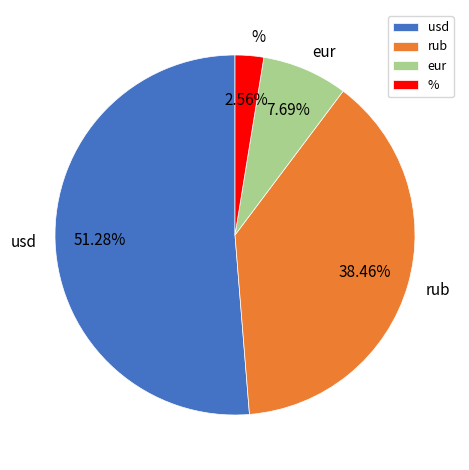

The usd slice represents 57% of the pie. True or false?

False